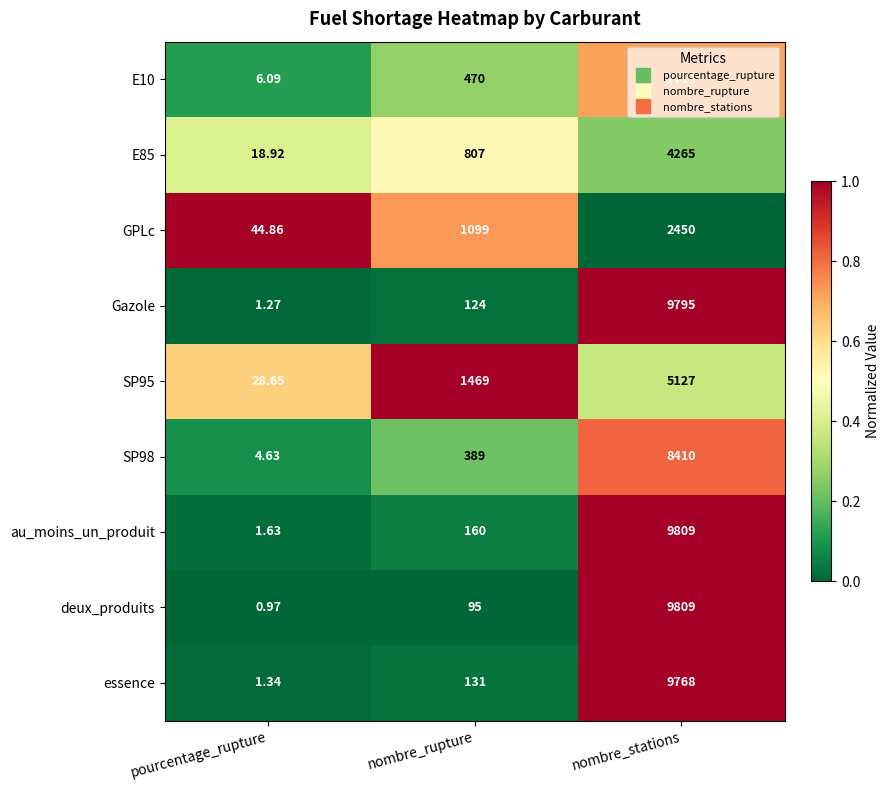

Where is au_moins_un_produit nearest to the value 4905?

nombre_rupture